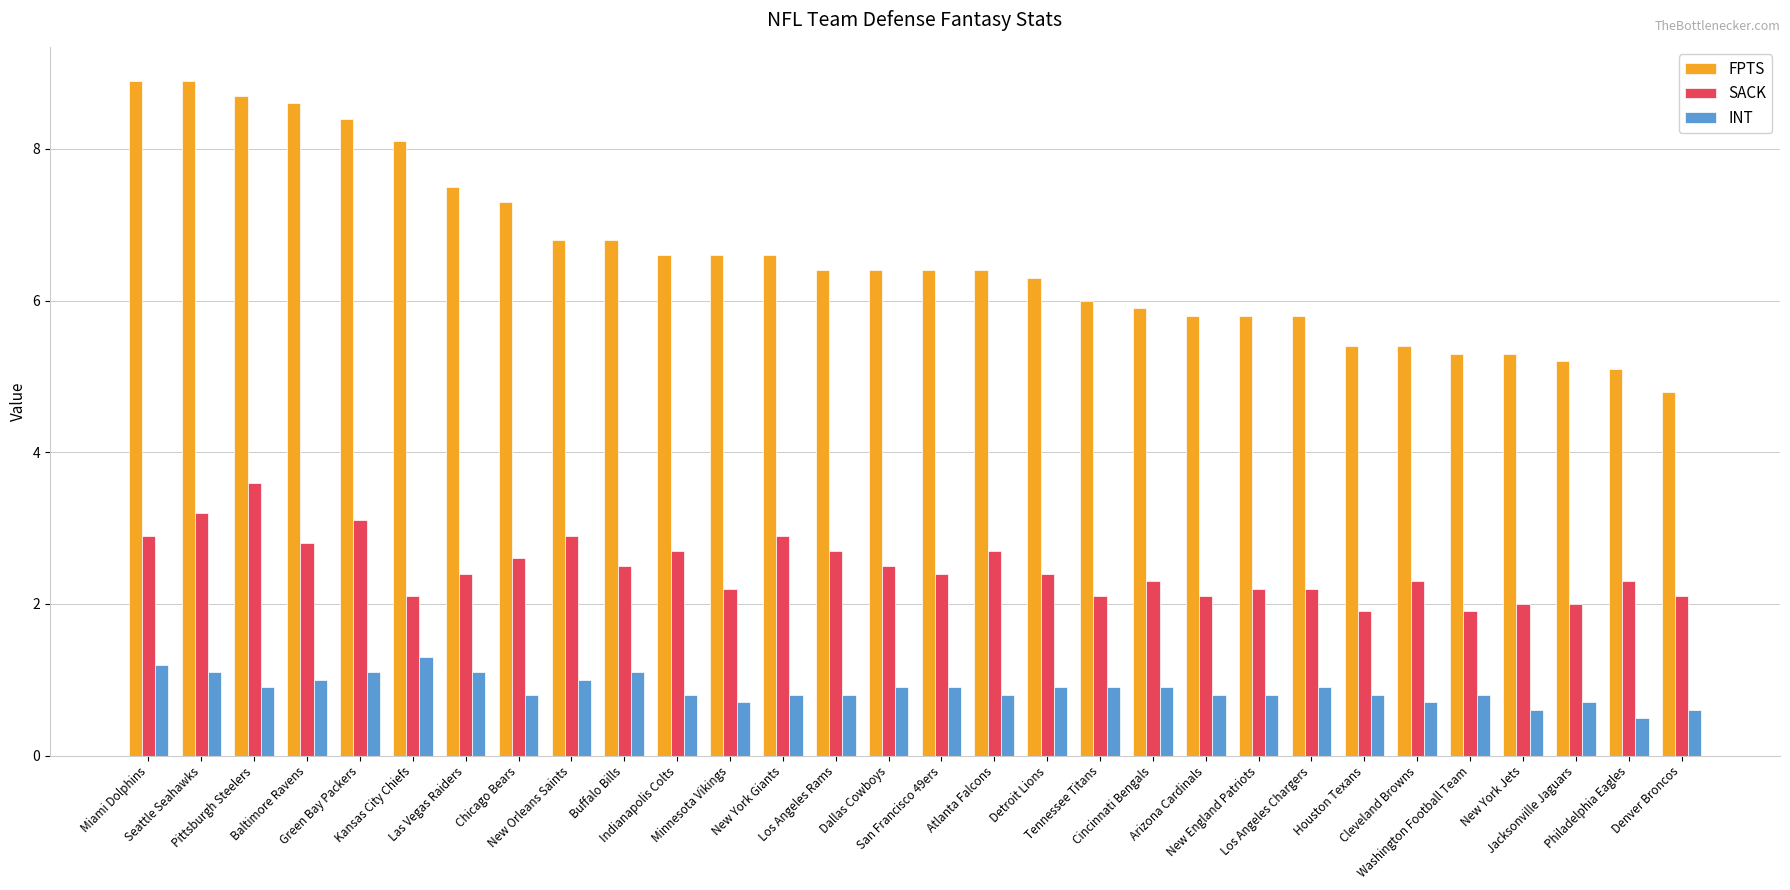

Is it true that INT equals 0.5 at Cincinnati Bengals?

False